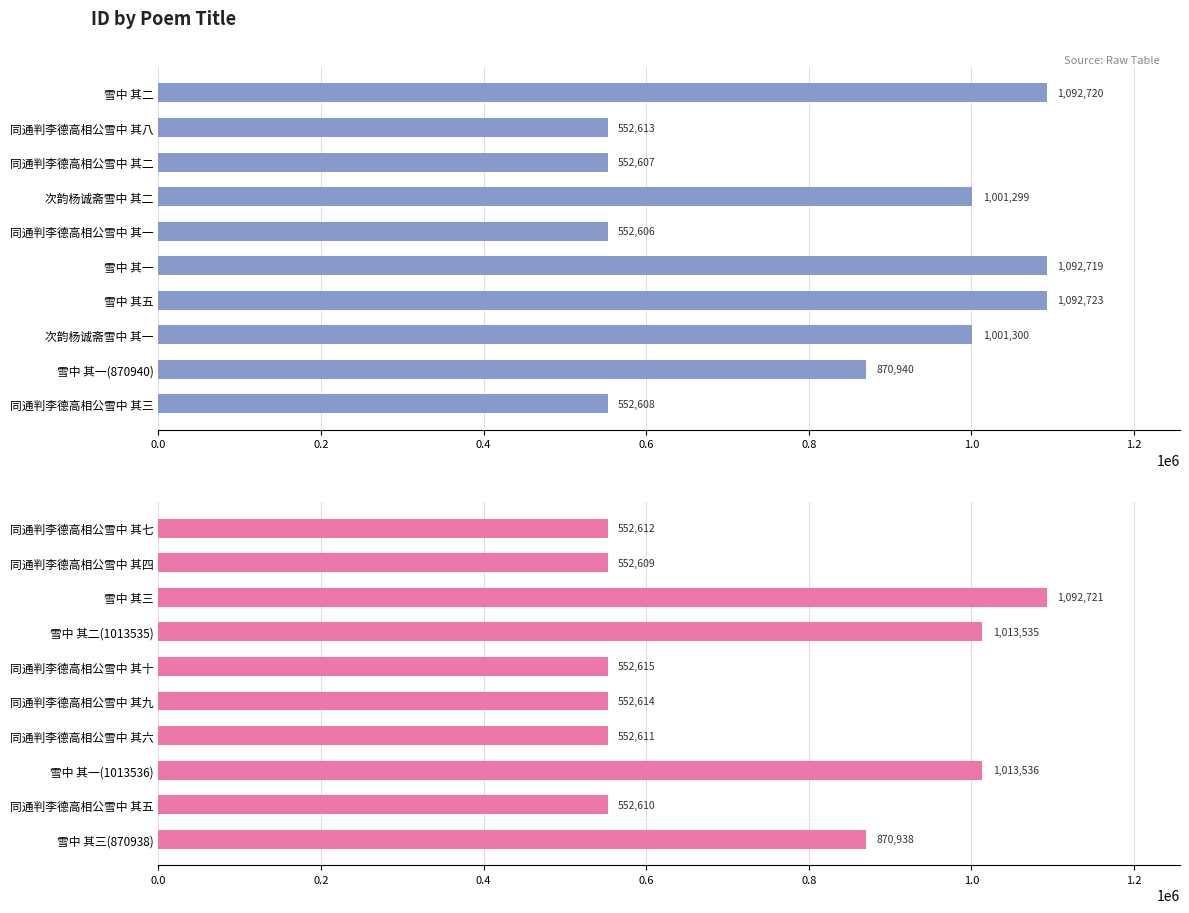

What is the value of the 3rd bar from the left?

1092721